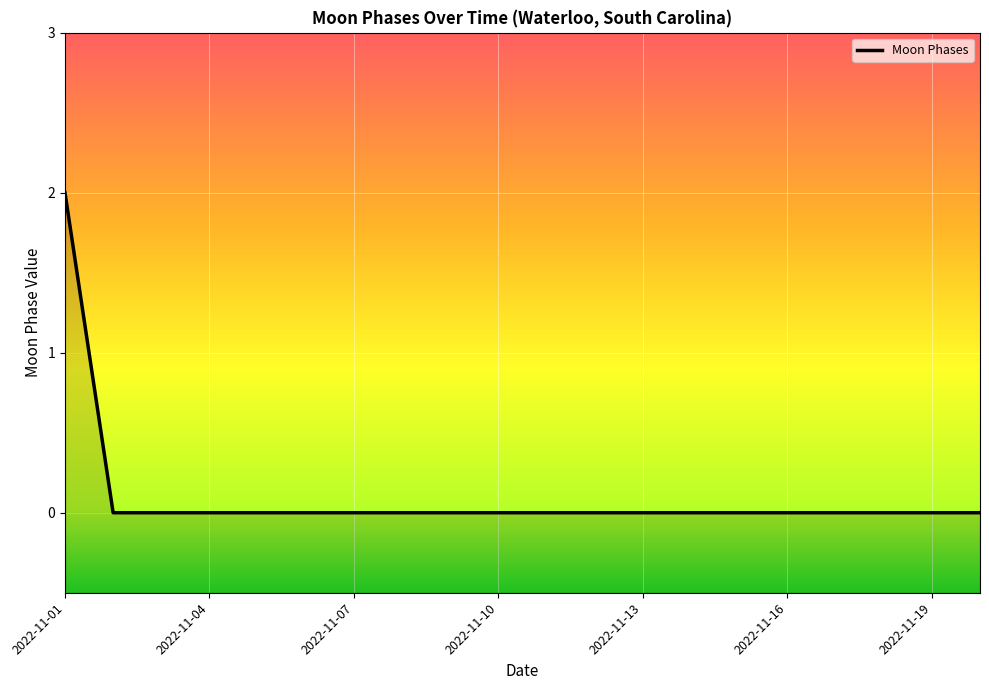

Rank the categories by value from lowest to highest.

2022-11-02, 2022-11-03, 2022-11-04, 2022-11-05, 2022-11-06, 2022-11-07, 2022-11-08, 2022-11-09, 2022-11-10, 2022-11-11, 2022-11-12, 2022-11-13, 2022-11-14, 2022-11-15, 2022-11-16, 2022-11-17, 2022-11-18, 2022-11-19, 2022-11-20, 2022-11-01